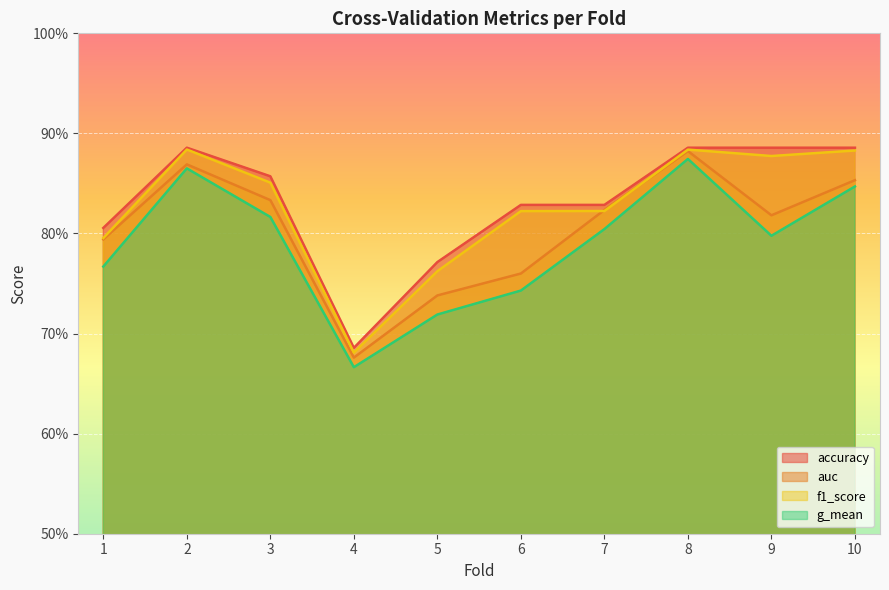

Reading left to right, list all the values displayed in this chart.

accuracy: 0.8	0.9	0.9	0.7	0.8	0.8	0.8	0.9	0.9	0.9
auc: 0.8	0.9	0.8	0.7	0.7	0.8	0.8	0.9	0.8	0.9
f1_score: 0.8	0.9	0.9	0.7	0.8	0.8	0.8	0.9	0.9	0.9
g_mean: 0.8	0.9	0.8	0.7	0.7	0.7	0.8	0.9	0.8	0.8